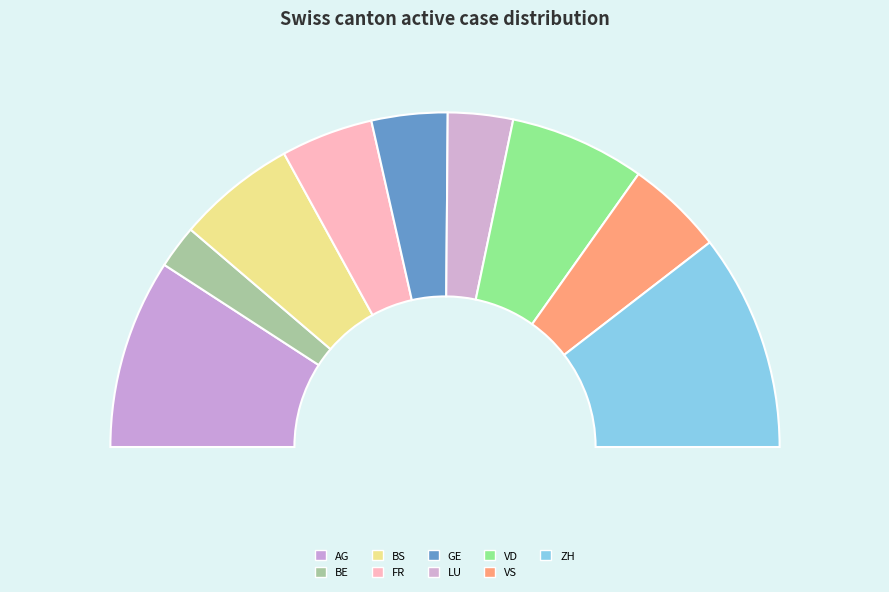

What is the change in value from VD to ZH?

+15